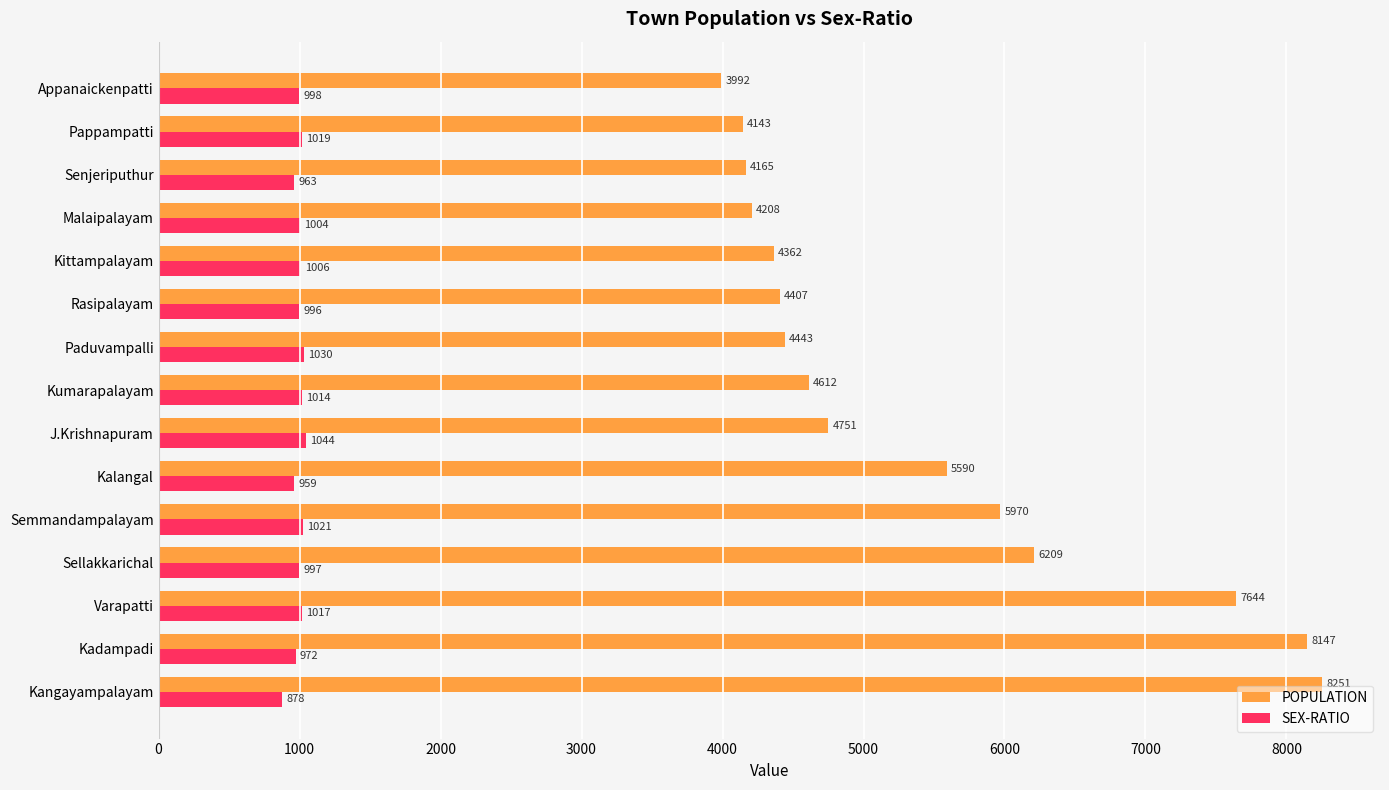

Rank the categories by SEX-RATIO value from lowest to highest.

Kangayampalayam, Kalangal, Senjeriputhur, Kadampadi, Rasipalayam, Sellakkarichal, Appanaickenpatti, Malaipalayam, Kittampalayam, Kumarapalayam, Varapatti, Pappampatti, Semmandampalayam, Paduvampalli, J.Krishnapuram